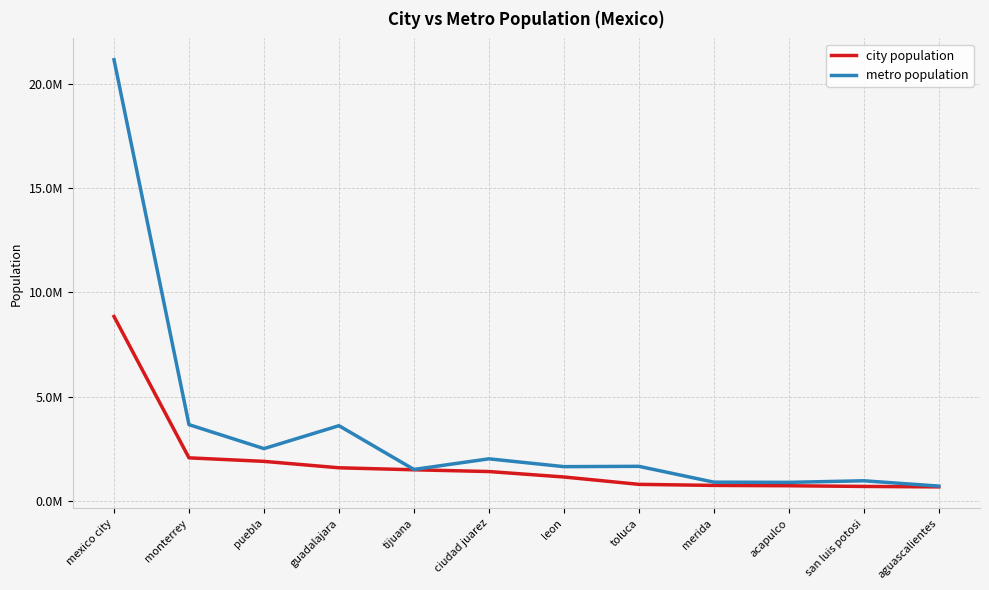

Does the chart have visible grid lines?

Yes